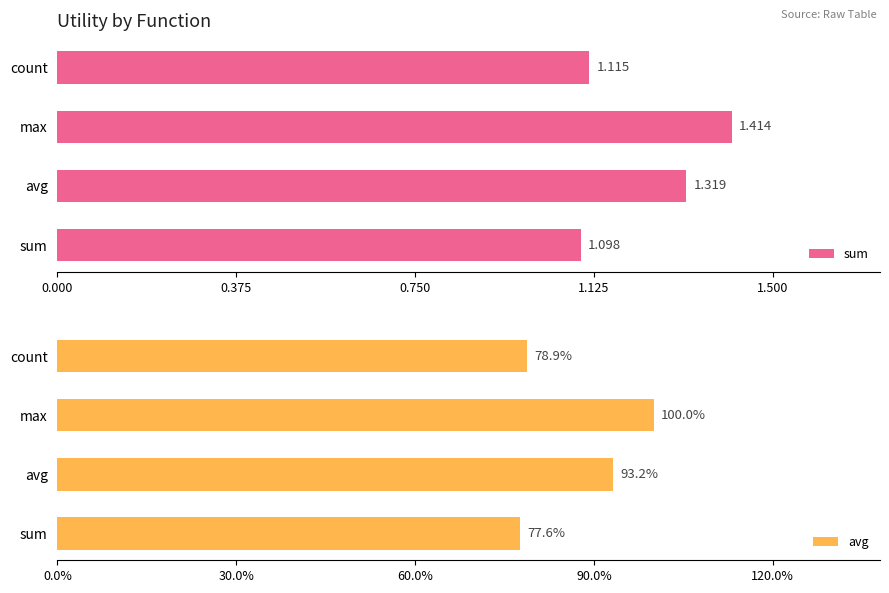

List the series in order of their overall mean, highest first.

avg, sum